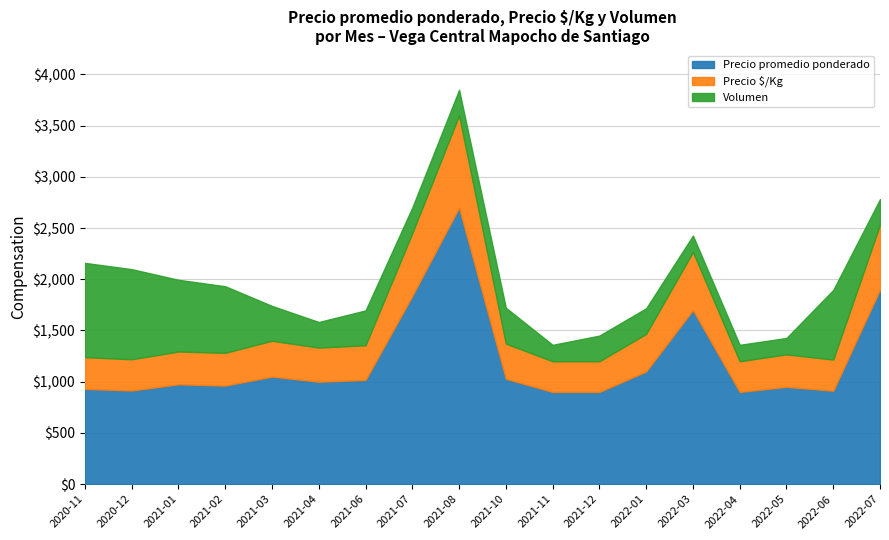

What is the difference between the maximum and second lowest values in the Volumen series?

760